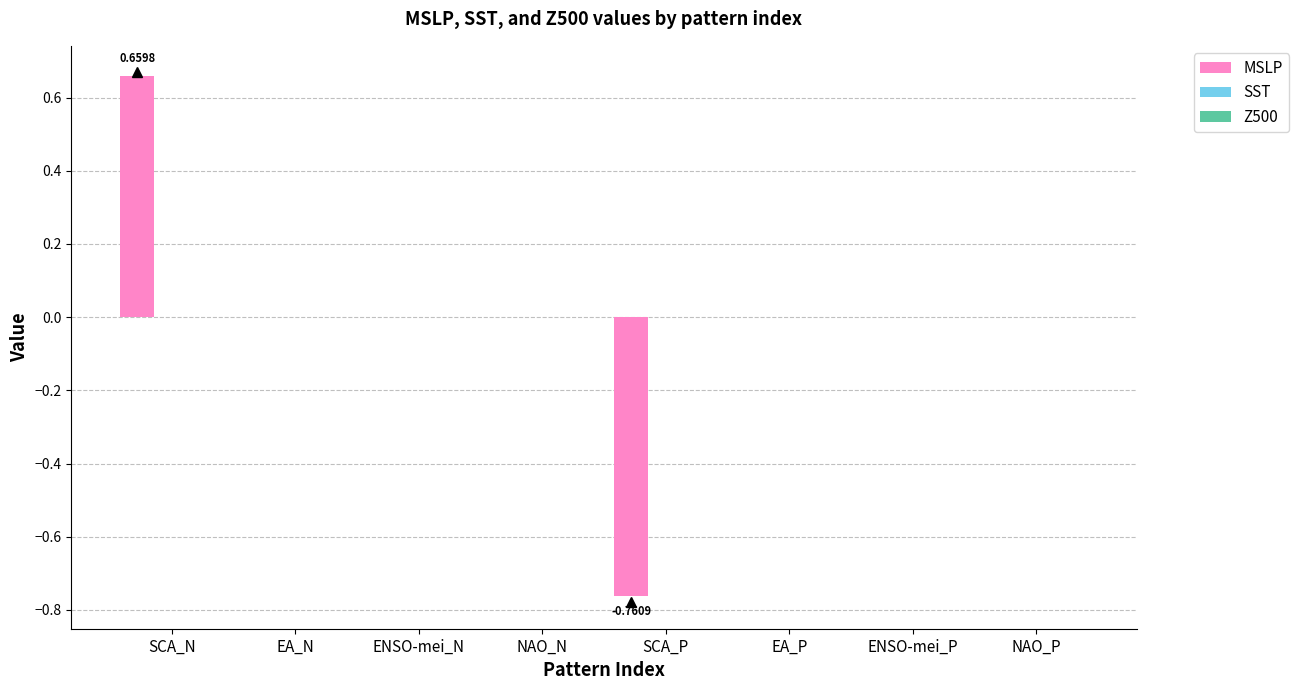

How many distinct data groups are displayed?

1